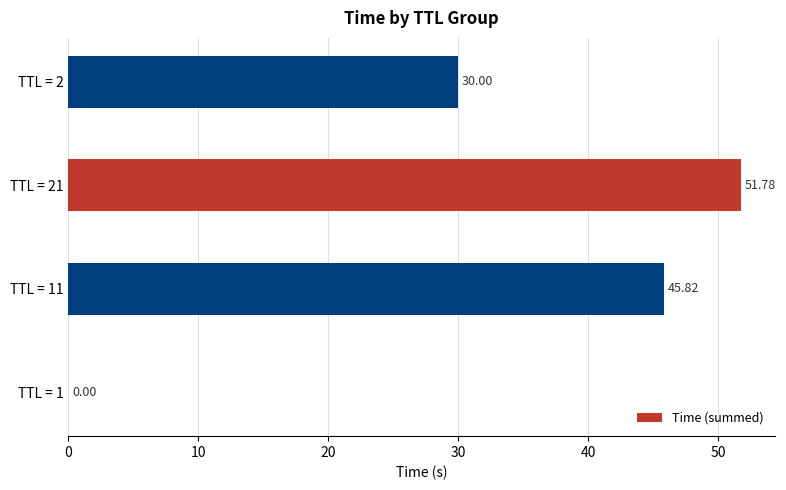

What is the sum of the values at TTL = 21 and TTL = 2?

81.8